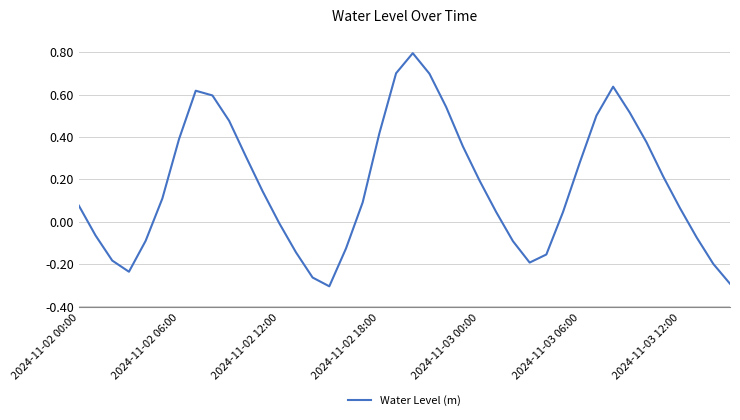

What is the greatest value displayed?

0.8